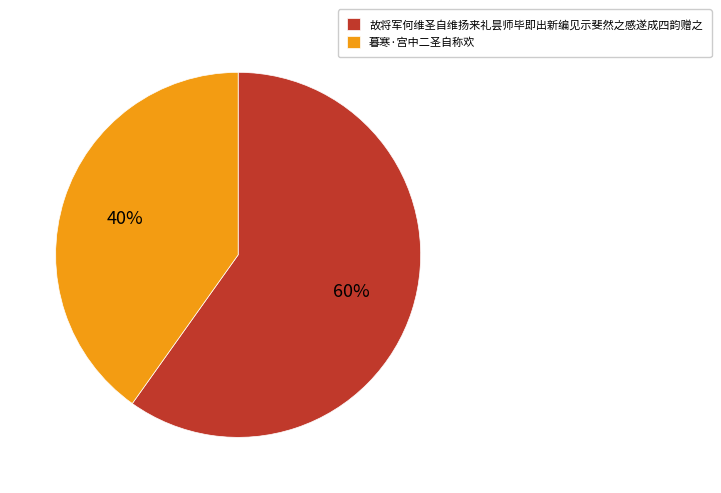

Which slice is the largest?

故将军何维圣自维扬来礼昙师毕即出新编见示斐然之感遂成四韵赠之